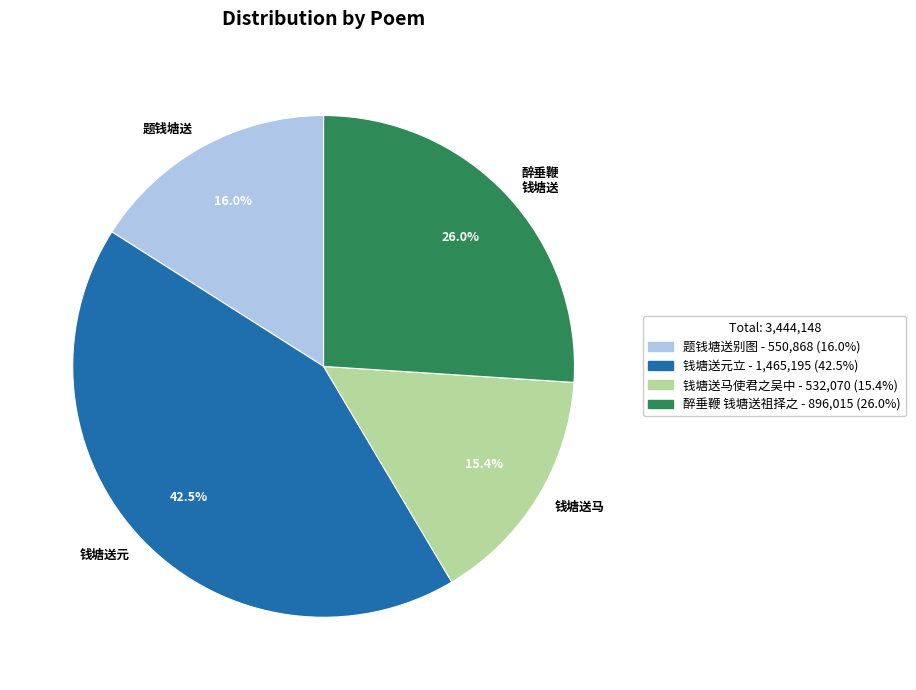

To the nearest percent, what is the average slice percentage?

25%